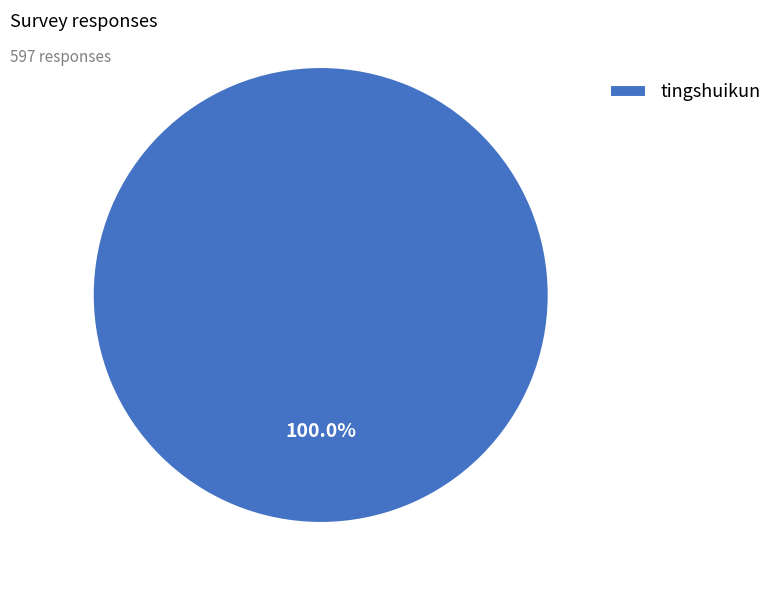

Rank the categories by value from lowest to highest.

tingshuikun